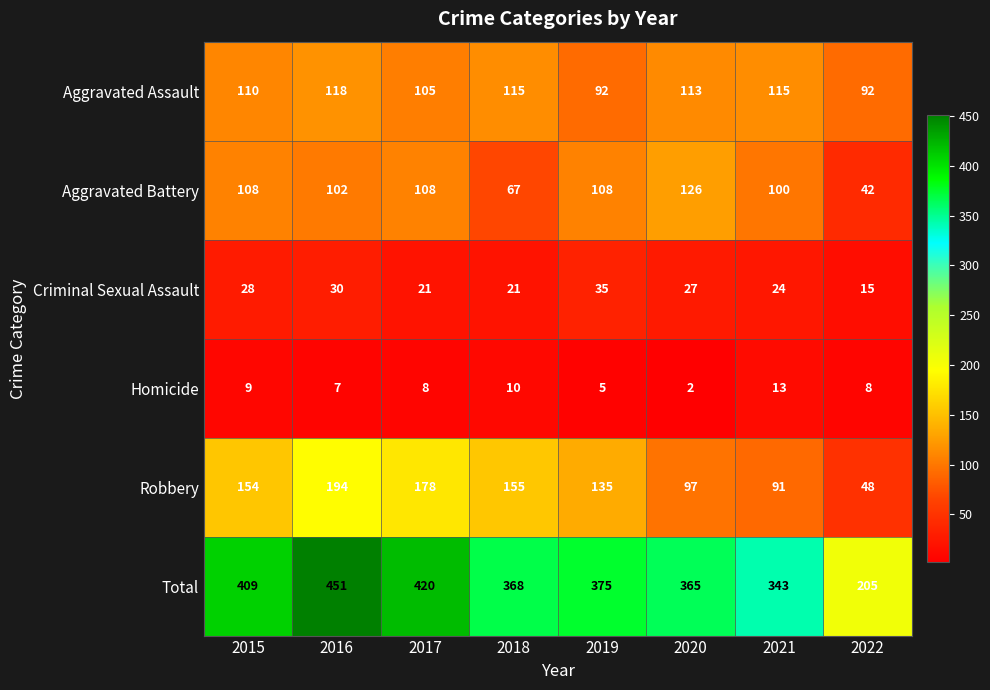

Which label corresponds to the smallest value in the chart?

2020